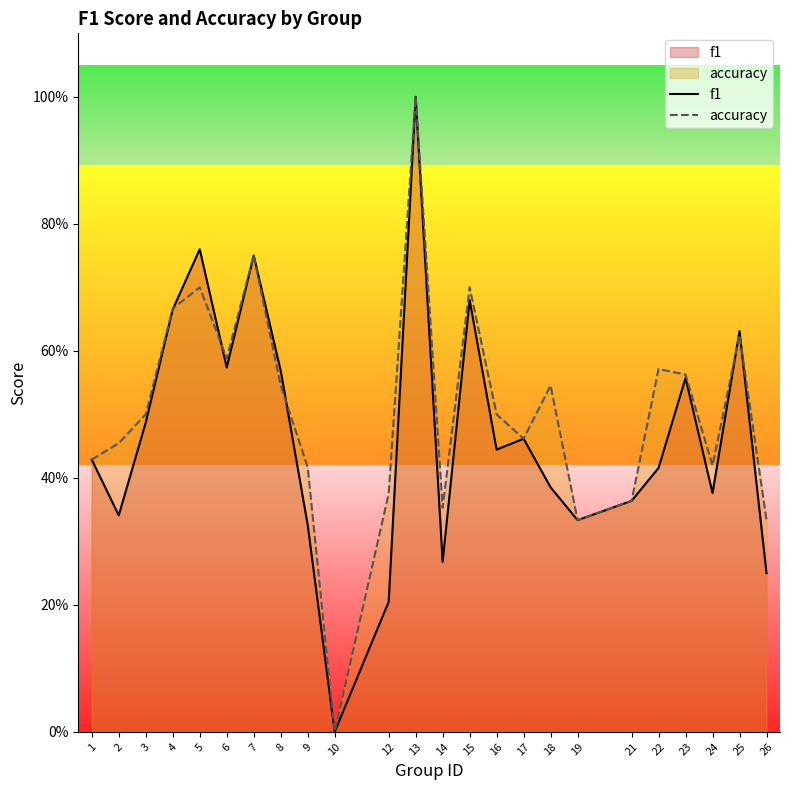

Which series ends up on top after the final intersection of f1 and accuracy?

accuracy